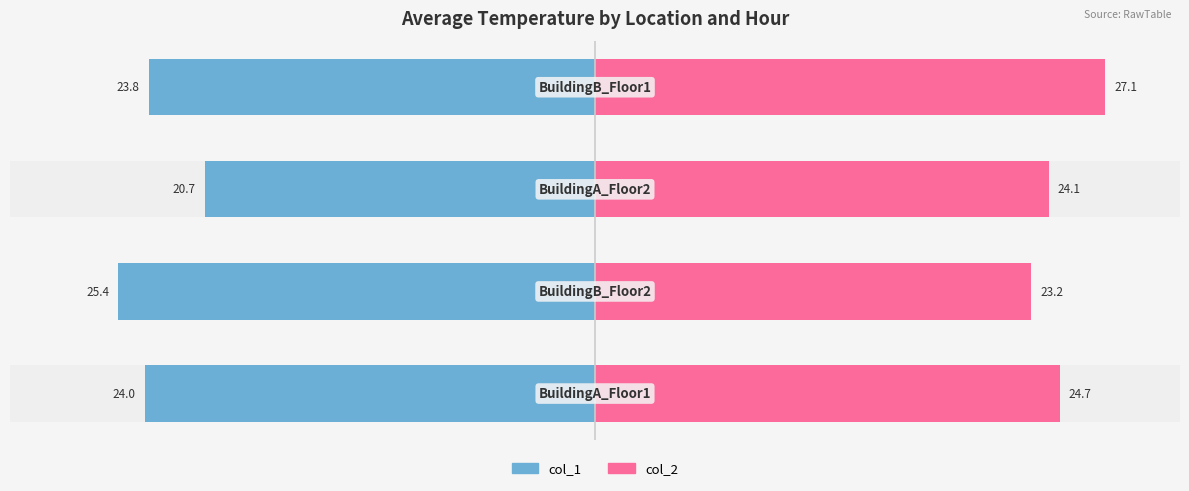

What is the value of the col_2 bar at the 1st from the left?

24.7